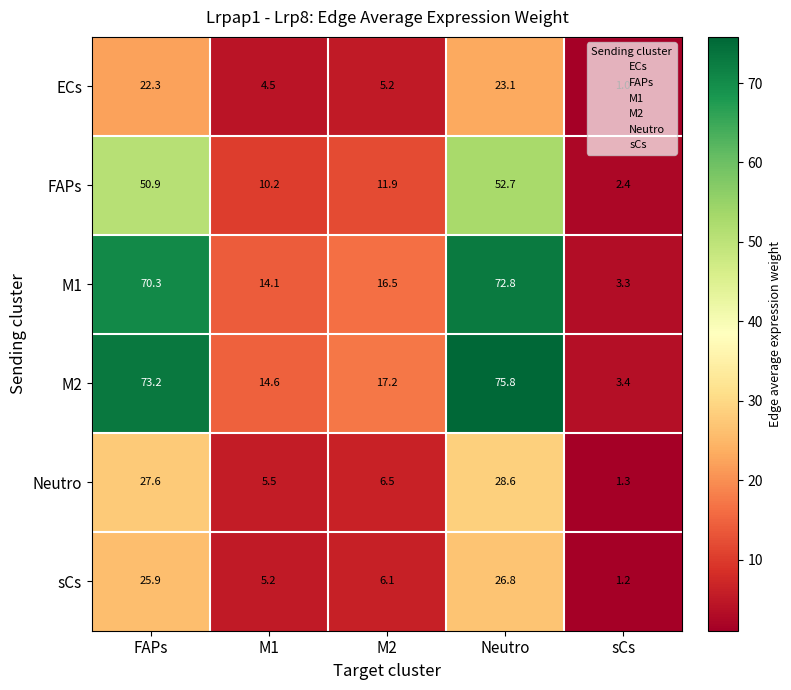

List the series in order of their peak value, highest first.

M2, M1, FAPs, Neutro, sCs, ECs